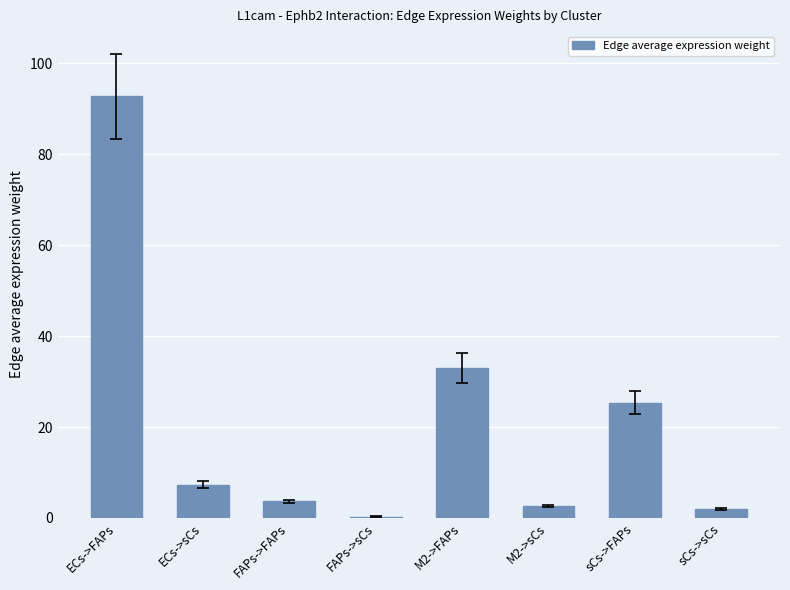

Count the number of categories in the chart.

8